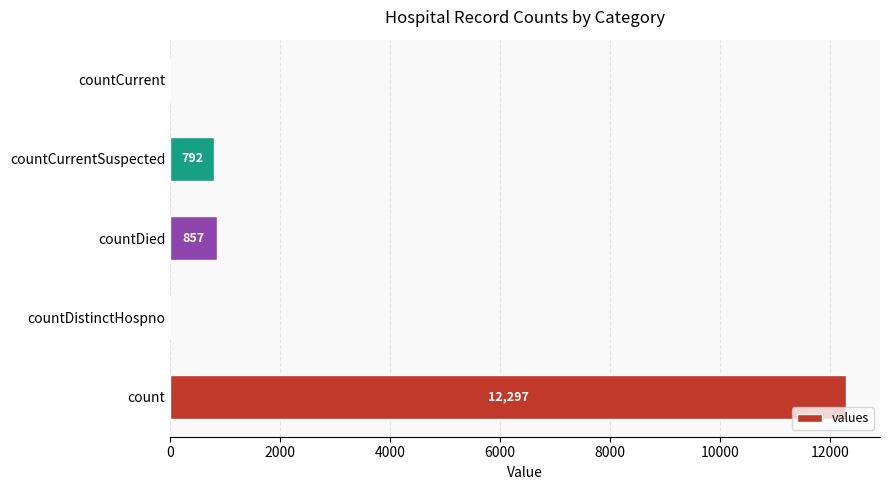

What is the change in value from count to countDied?

-11440